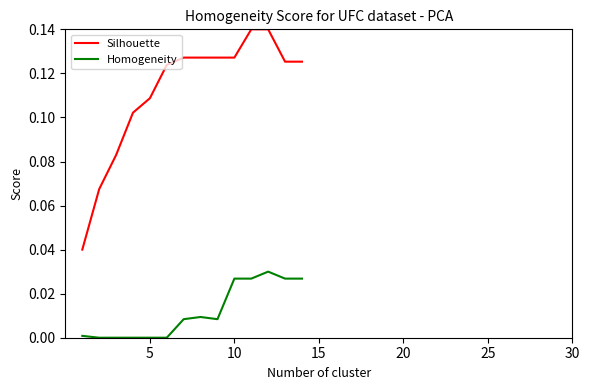

Rank the series by their average value, from highest to lowest.

Silhouette, Homogeneity